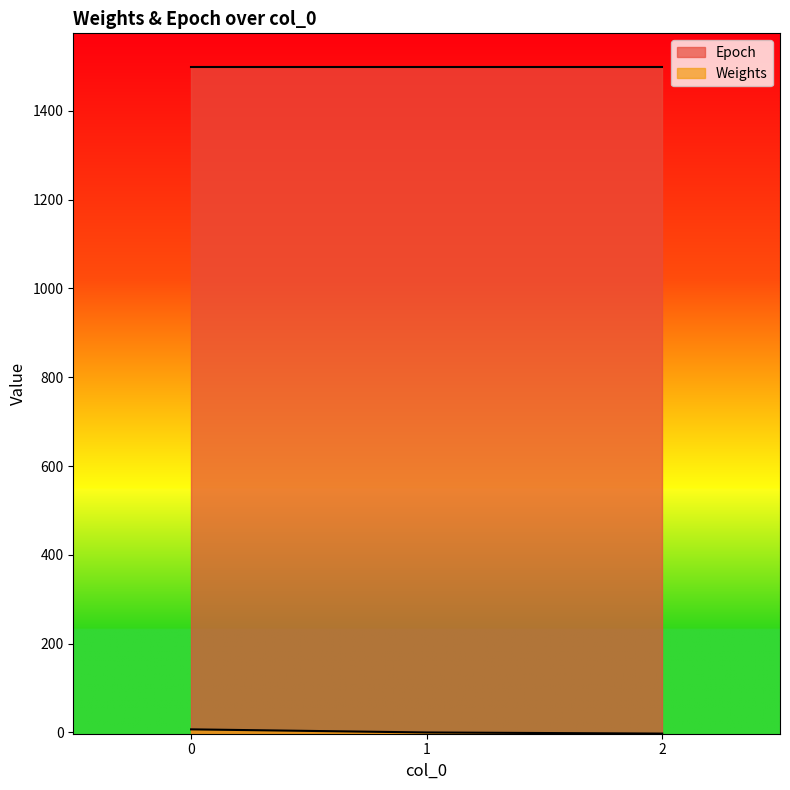

Does the chart display data point markers on the line(s)?

No